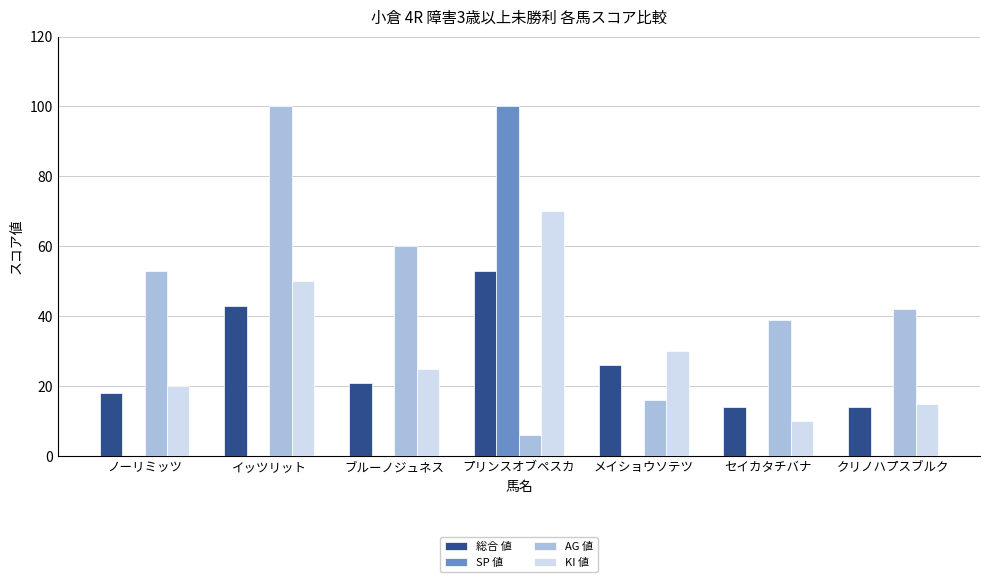

How many groups of bars are there?

7